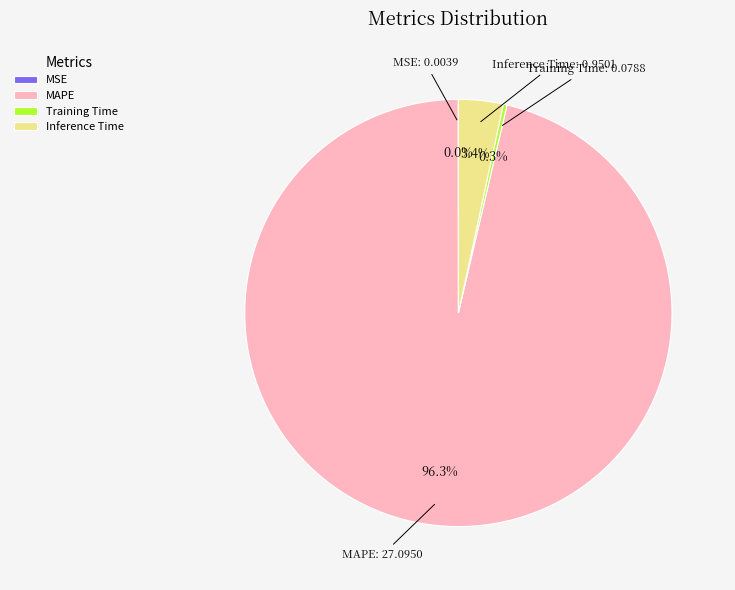

What is the total percentage of MAPE and Inference Time?

99.7%